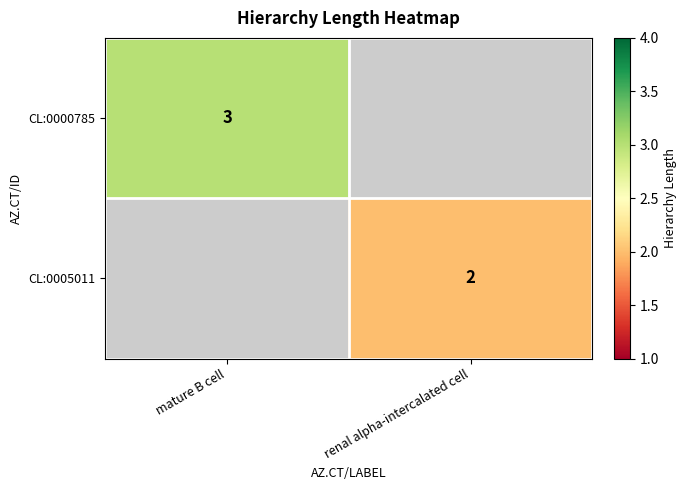

Between renal alpha-intercalated cell and mature B cell, which is larger?

mature B cell